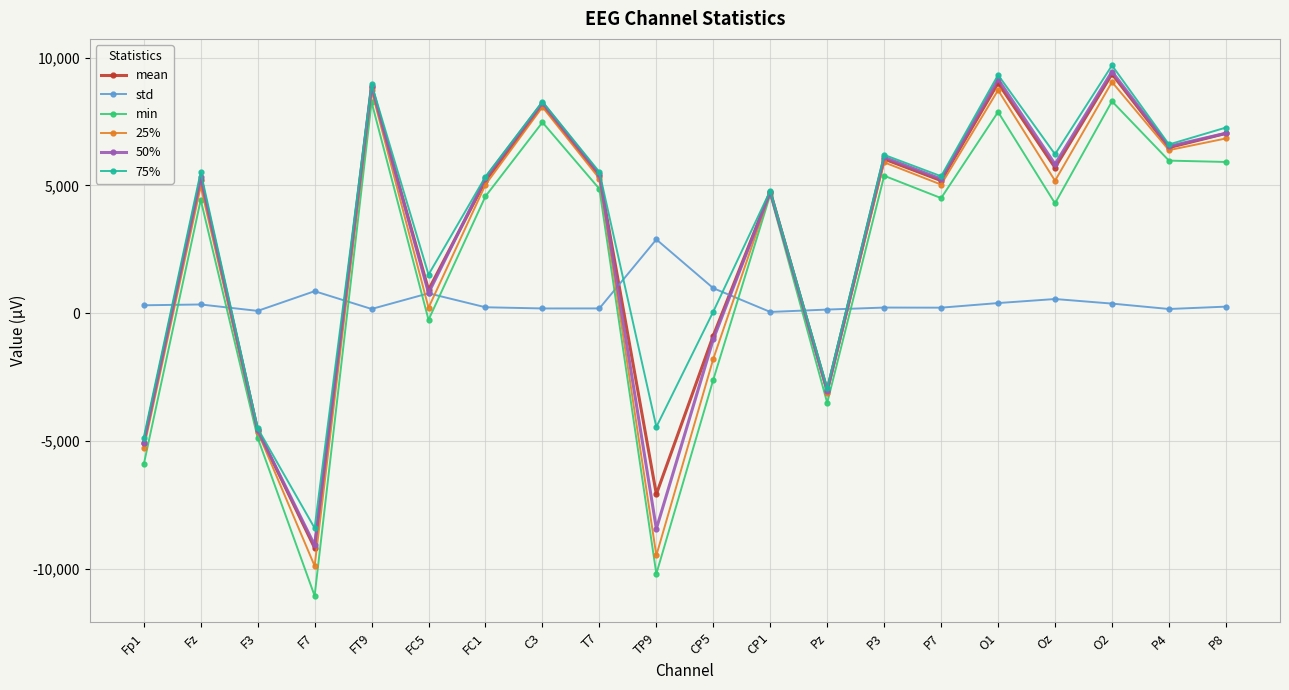

How many interior local peaks does the mean series have?

7